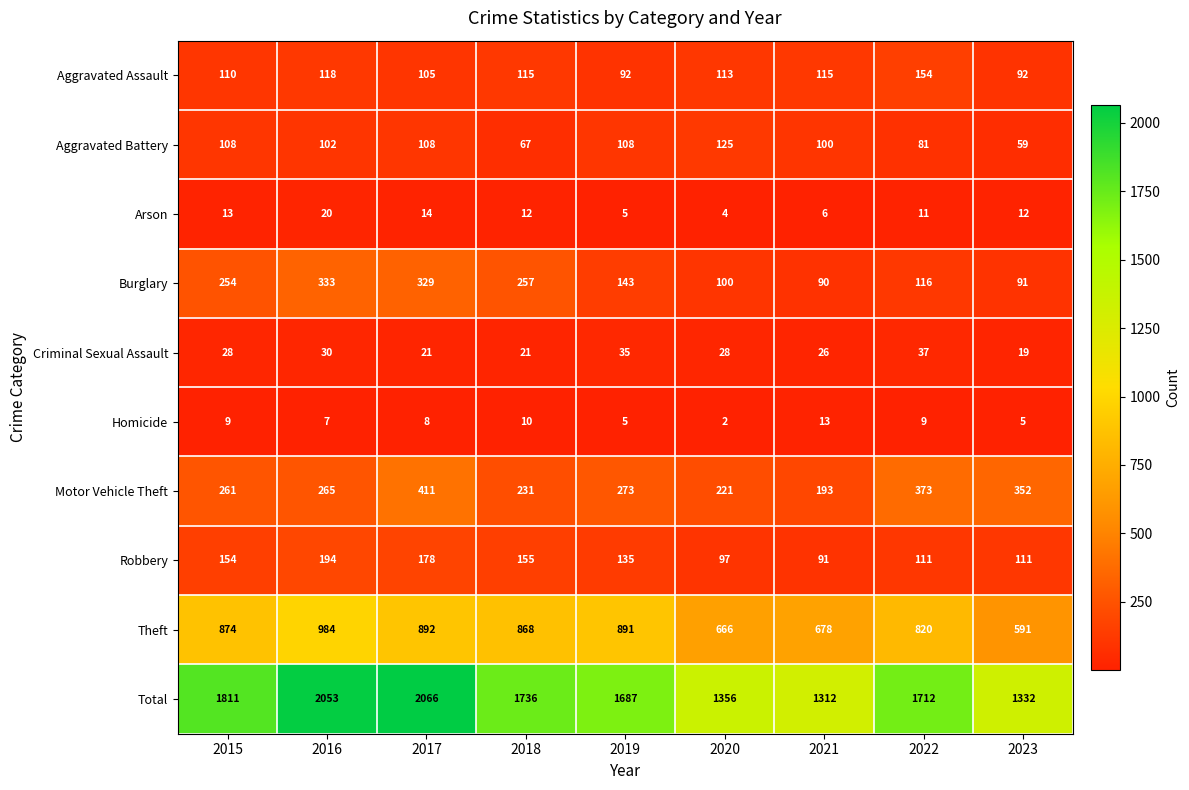

Where does the Aggravated Battery series first go above 102?

2015